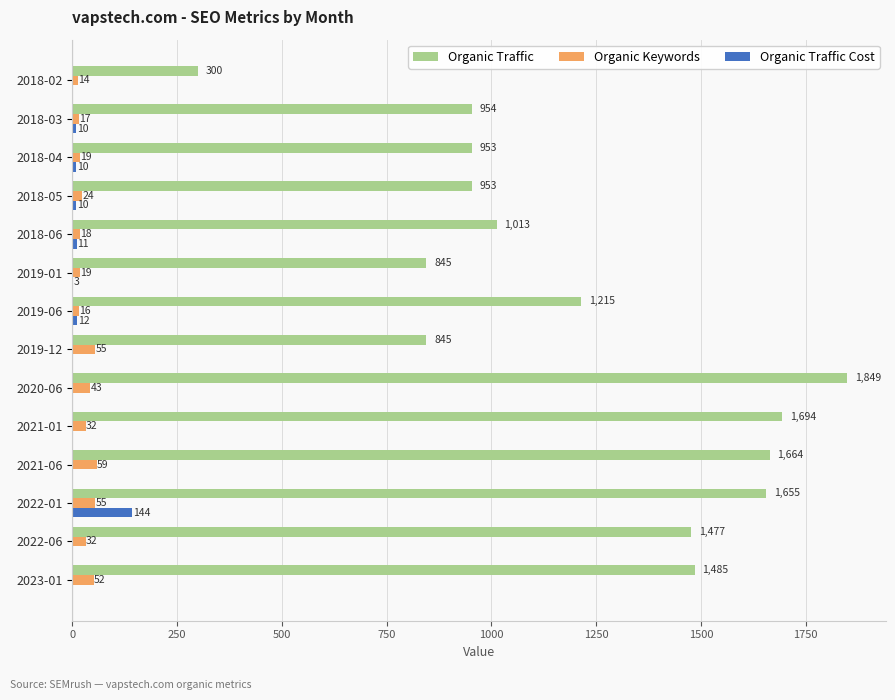

How many series are shown in this chart?

3